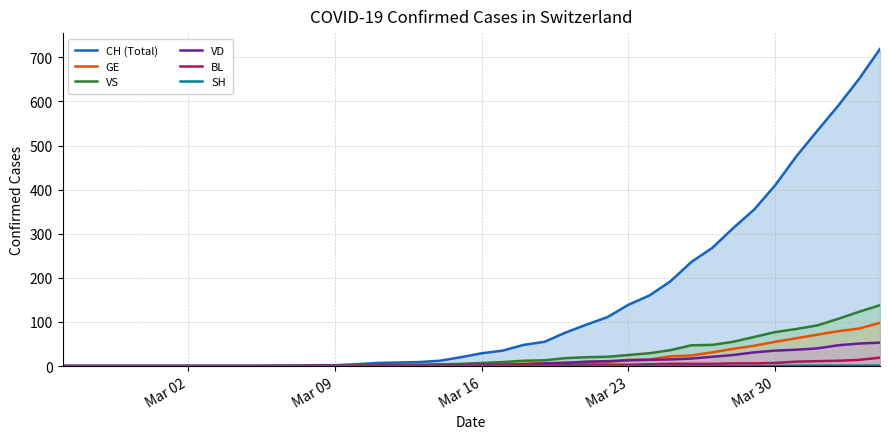

Which series has the largest total across all categories?

CH (Total)